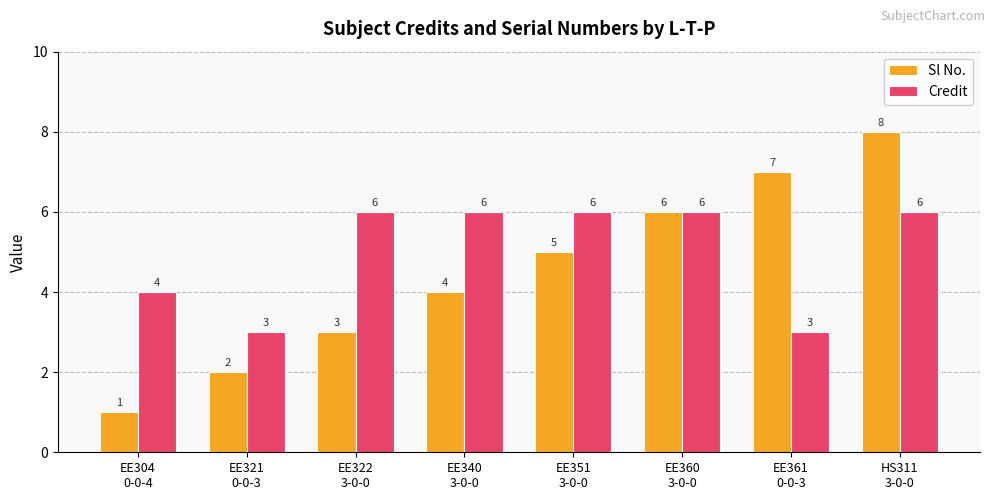

What is the difference between the second highest and second lowest values in the Sl No. series?

5